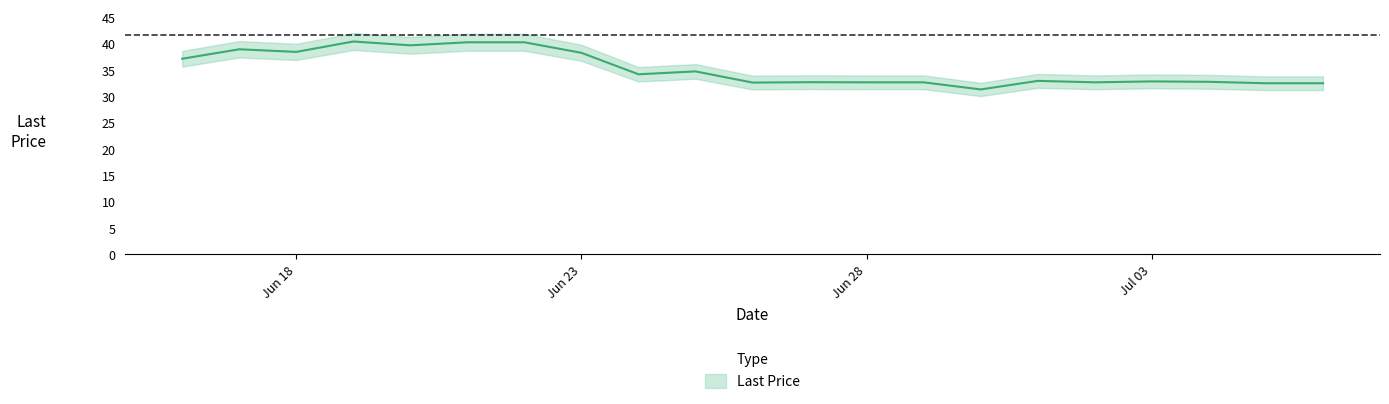

Reading right to left, list all the values displayed in this chart.

32.5	32.5	32.8	32.9	32.7	33.0	31.3	32.7	32.7	32.7	32.6	34.8	34.2	38.3	40.3	40.3	39.7	40.4	38.5	39.0	37.1